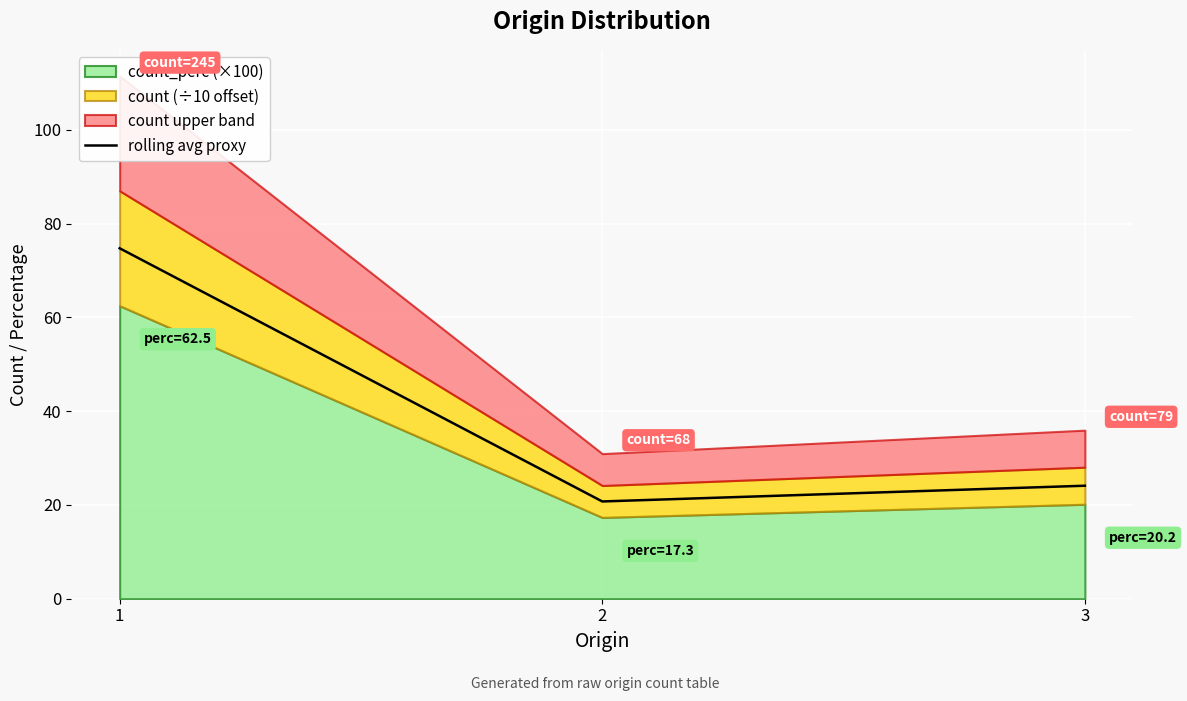

Rank the categories by value from highest to lowest.

1, 3, 2